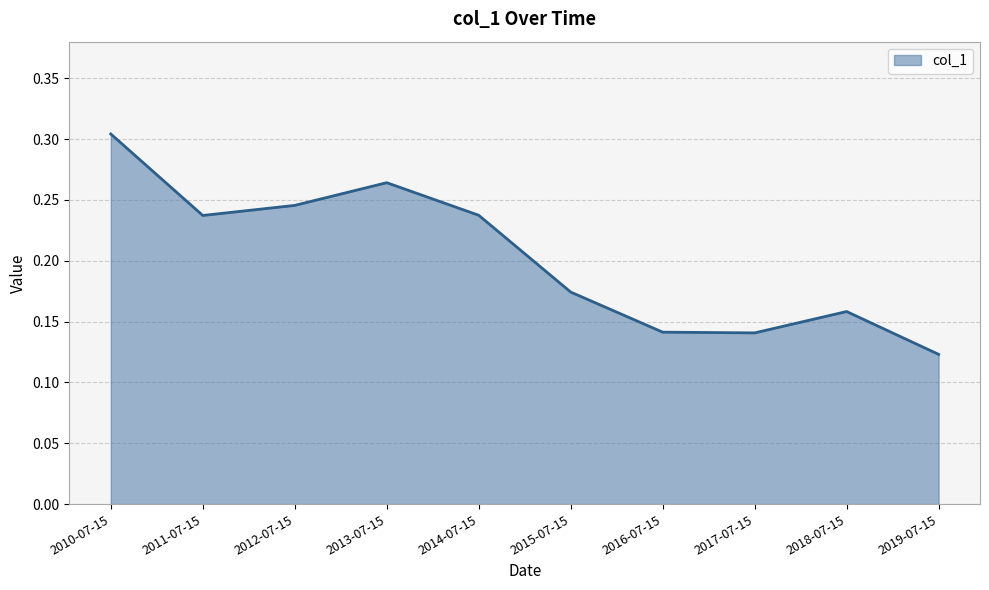

What position from the left is 2011-07-15?

2